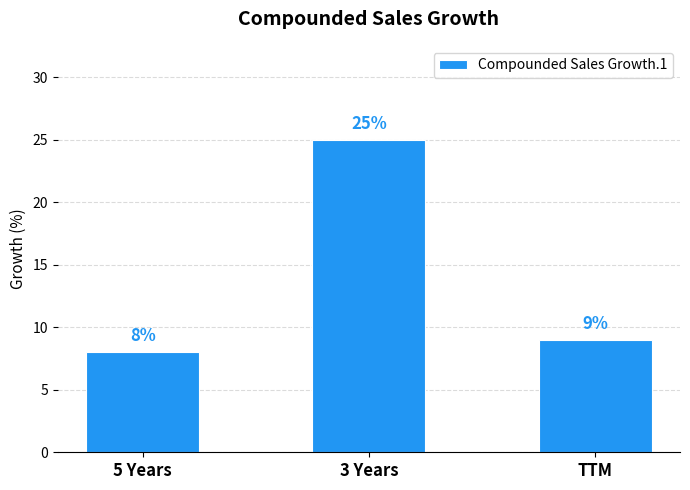

Reading left to right, transcribe all the data shown in this chart.

8	25	9